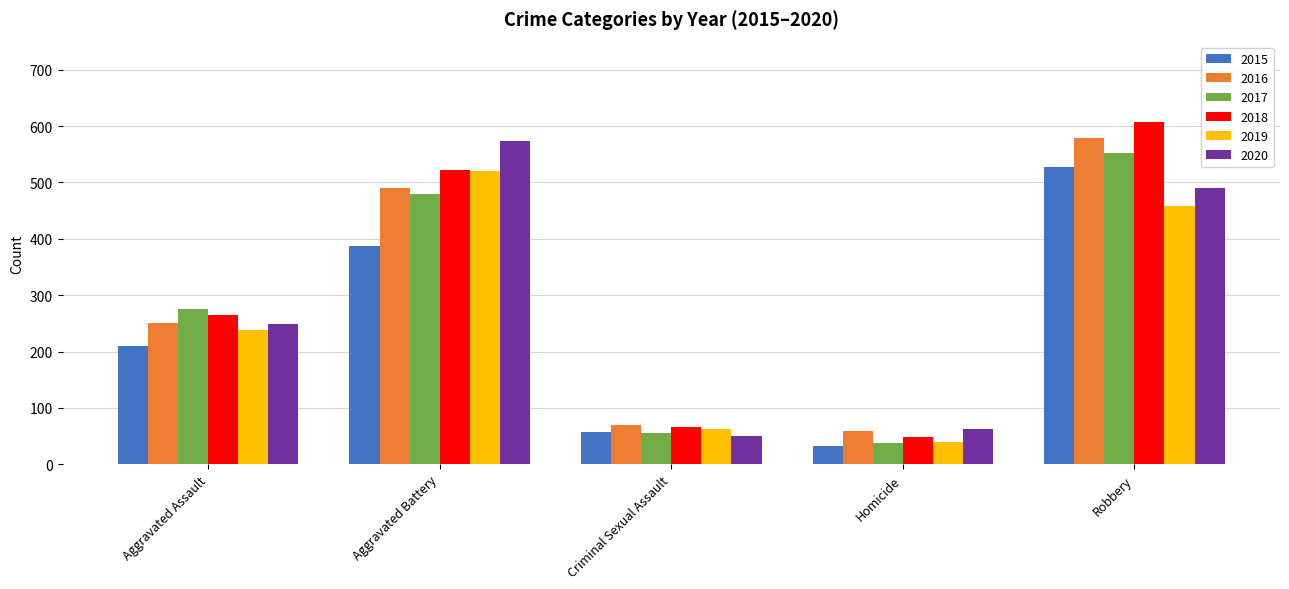

What is the sum of the 2018 values at Aggravated Assault and Criminal Sexual Assault?

331